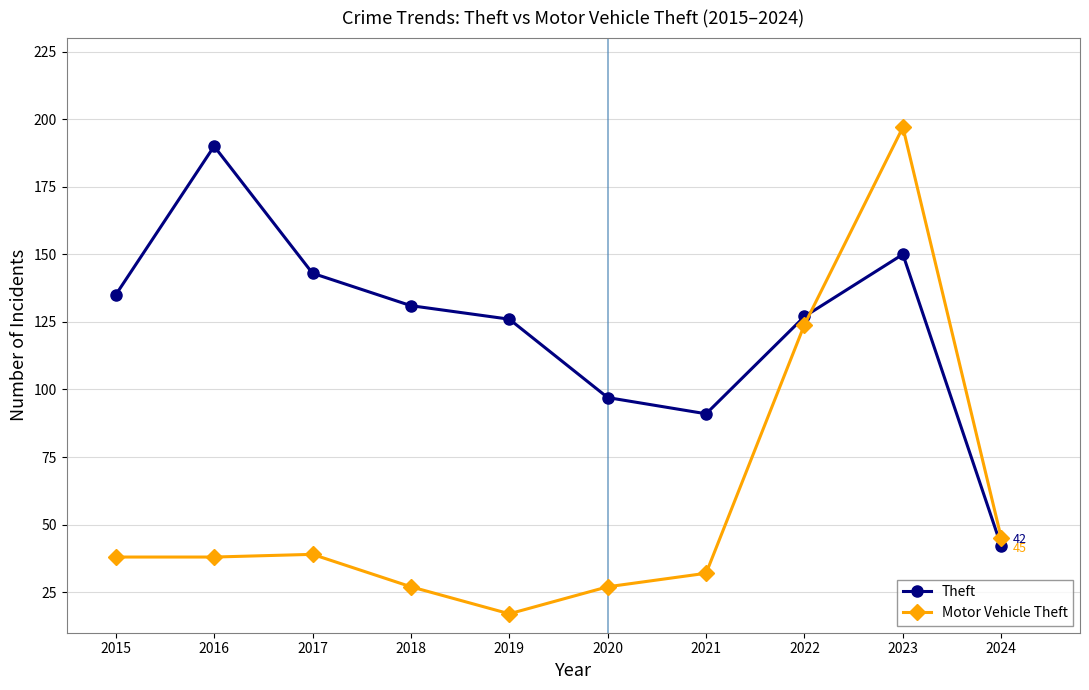

Reading left to right, transcribe all the data shown in this chart.

Theft: 2015=135	2016=190	2017=143	2018=131	2019=126	2020=97	2021=91	2022=127	2023=150	2024=42
Motor Vehicle Theft: 2015=38	2016=38	2017=39	2018=27	2019=17	2020=27	2021=32	2022=124	2023=197	2024=45